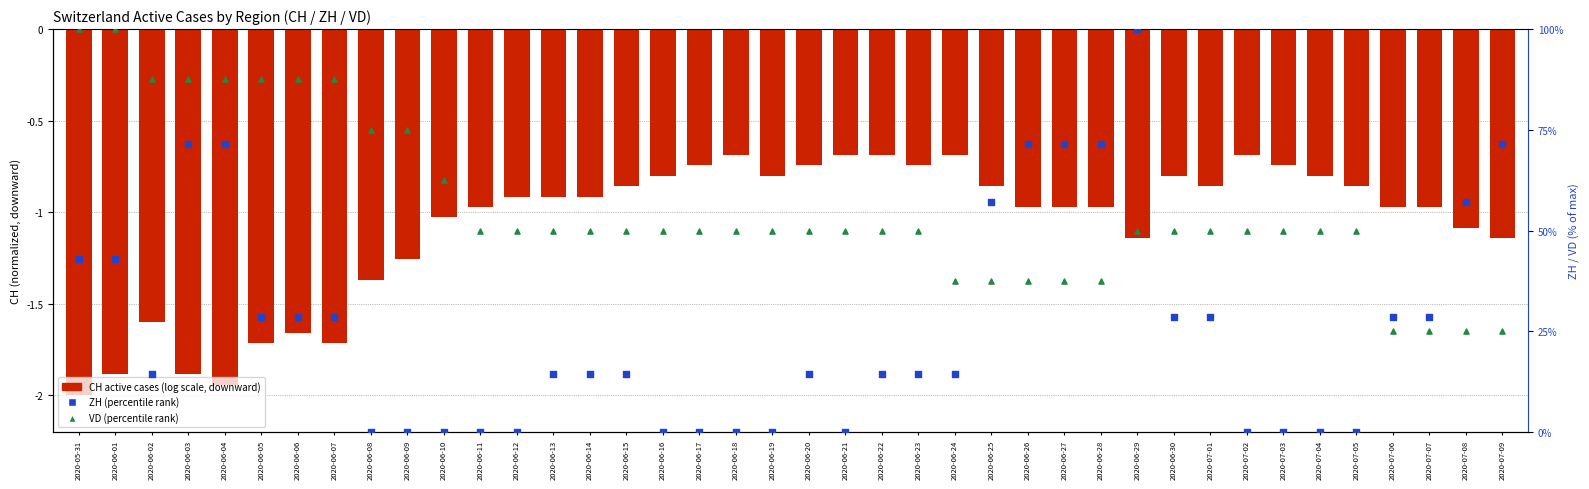

Which series reaches the maximum Y coordinate?

ZH (% of max)